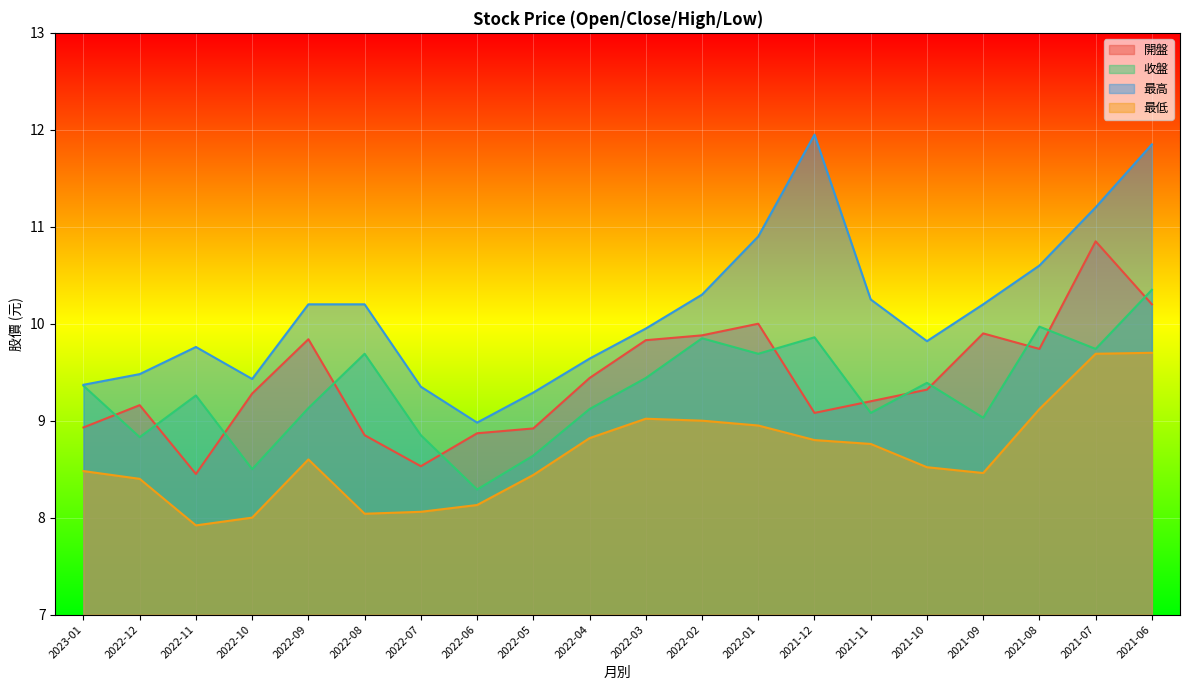

What is the minimum value shown in the chart?

7.9